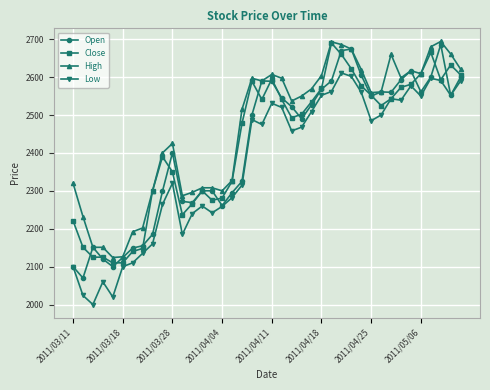

Which series has the largest total across all categories?

High